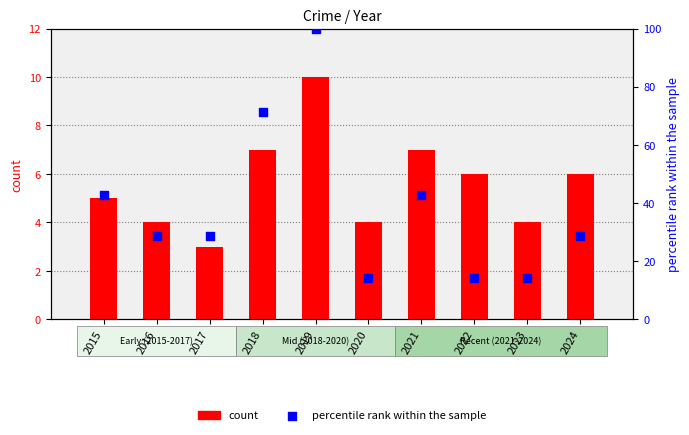

What is the total value across all series at 2018?

78.4